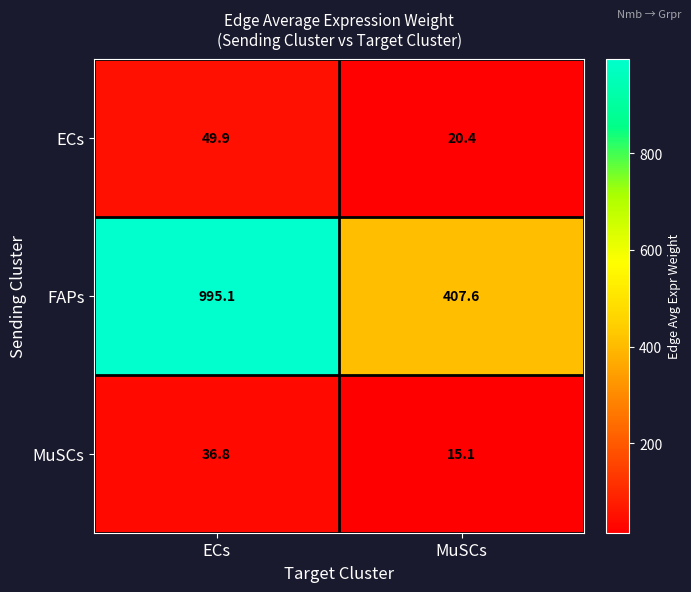

Reading left to right, list all the values displayed in this chart.

ECs: ECs=49.9	MuSCs=20.4
FAPs: ECs=995.1	MuSCs=407.6
MuSCs: ECs=36.8	MuSCs=15.1